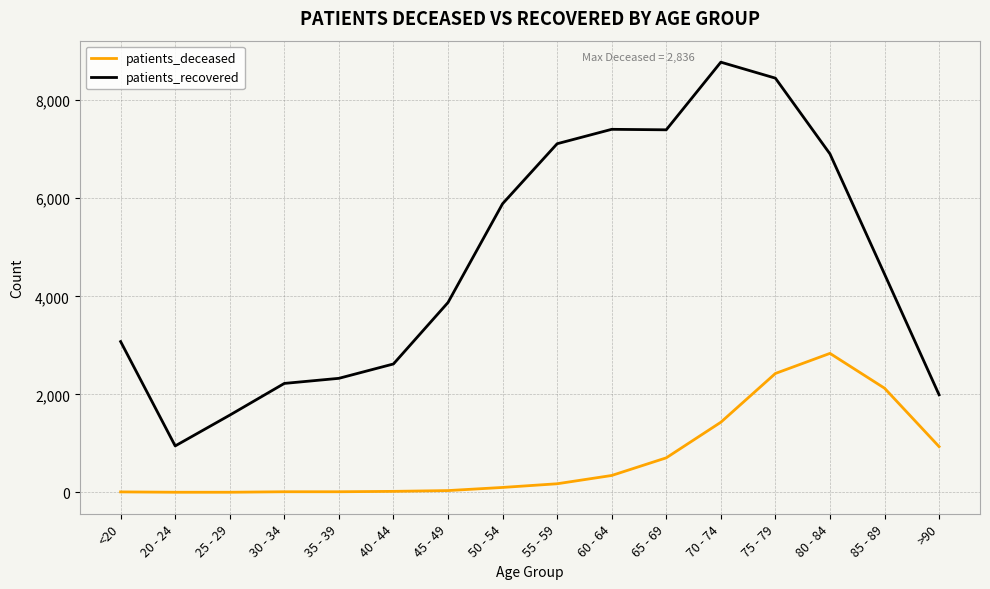

How many categories are shown in the chart?

16